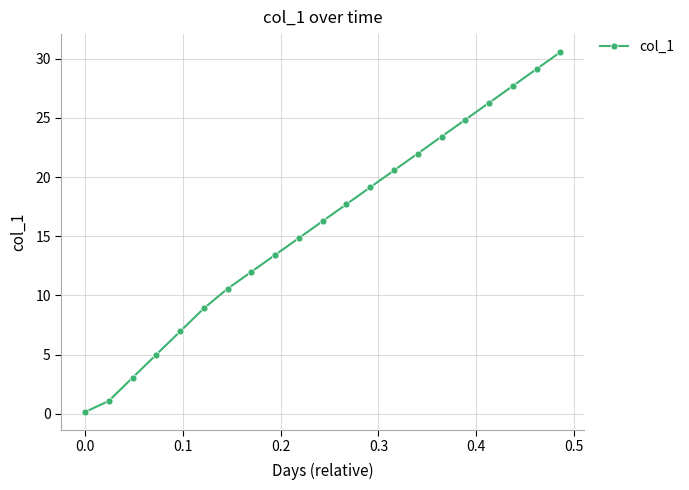

What is the value of the 17th point from the left?

24.8